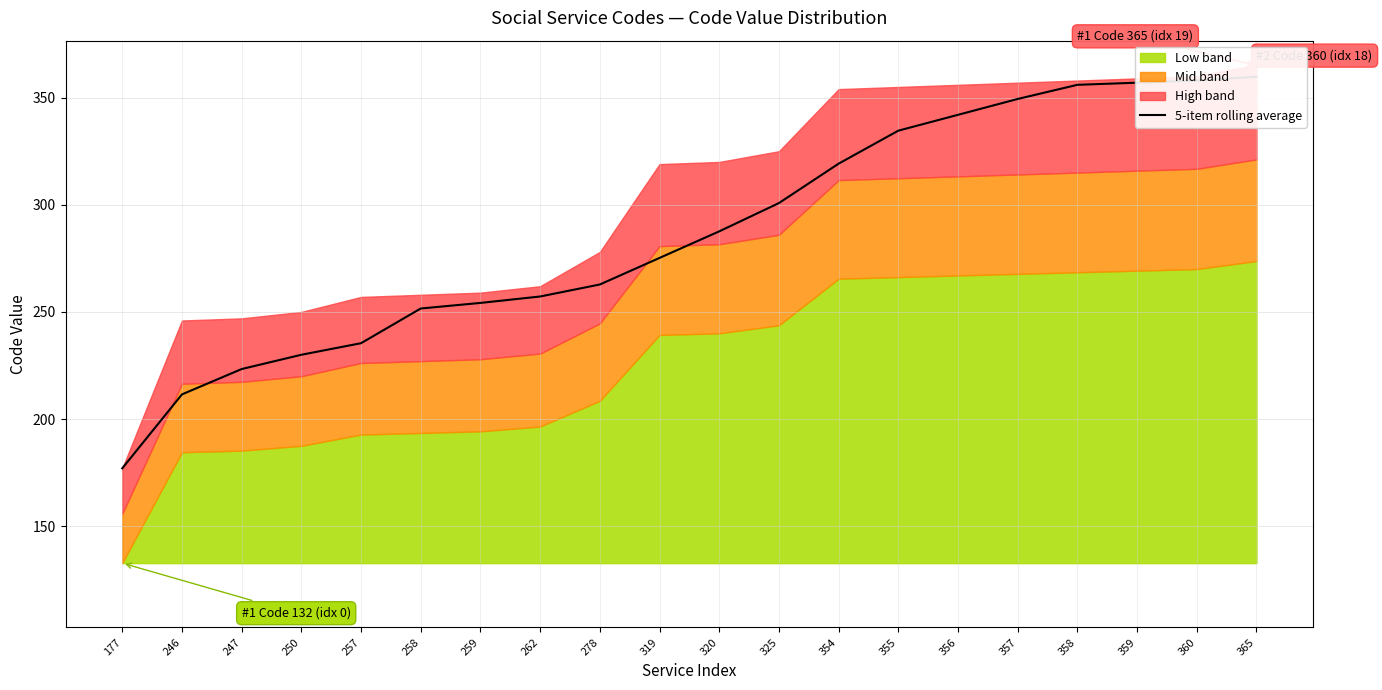

List the labels in order of value, largest first.

365, 360, 359, 358, 357, 356, 355, 354, 325, 320, 319, 278, 262, 259, 258, 257, 250, 247, 246, 177